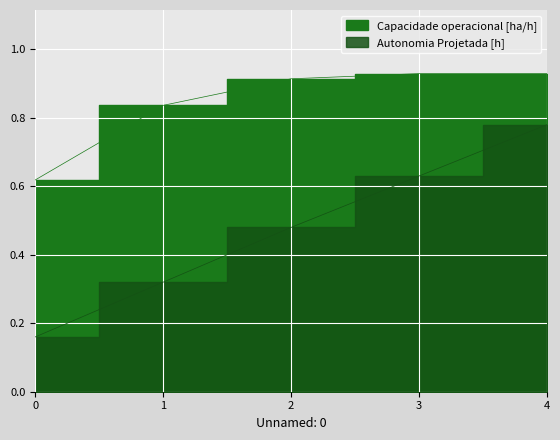

At 3, list the series in order from largest to smallest.

Capacidade operacional [ha/h], Autonomia Projetada [h]